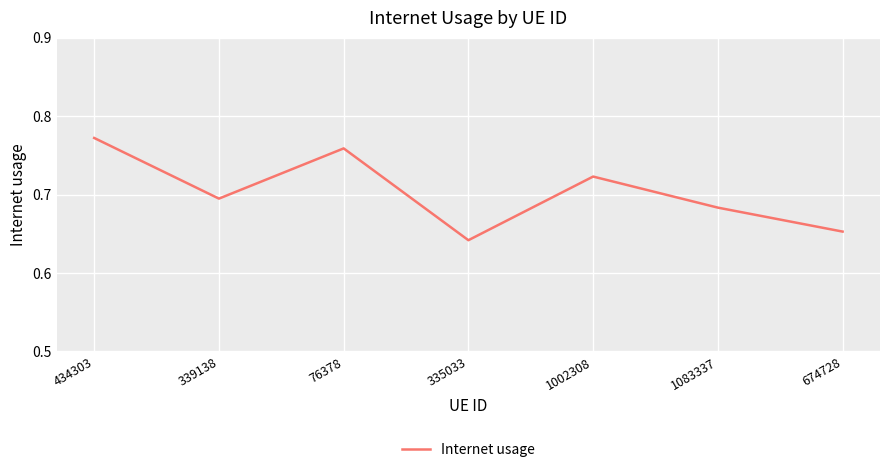

Is it true that the value at 339138 is 0.2?

False